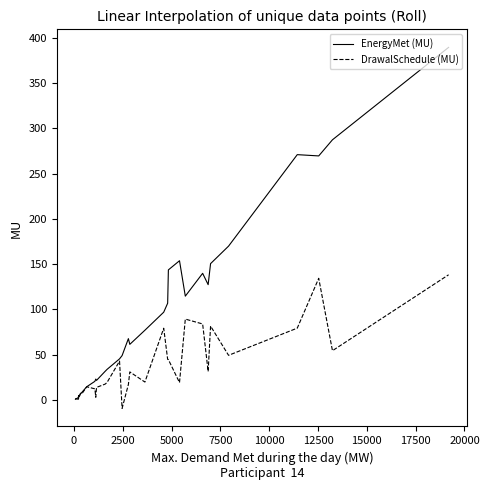

Which series has the largest total across all categories?

EnergyMet (MU)